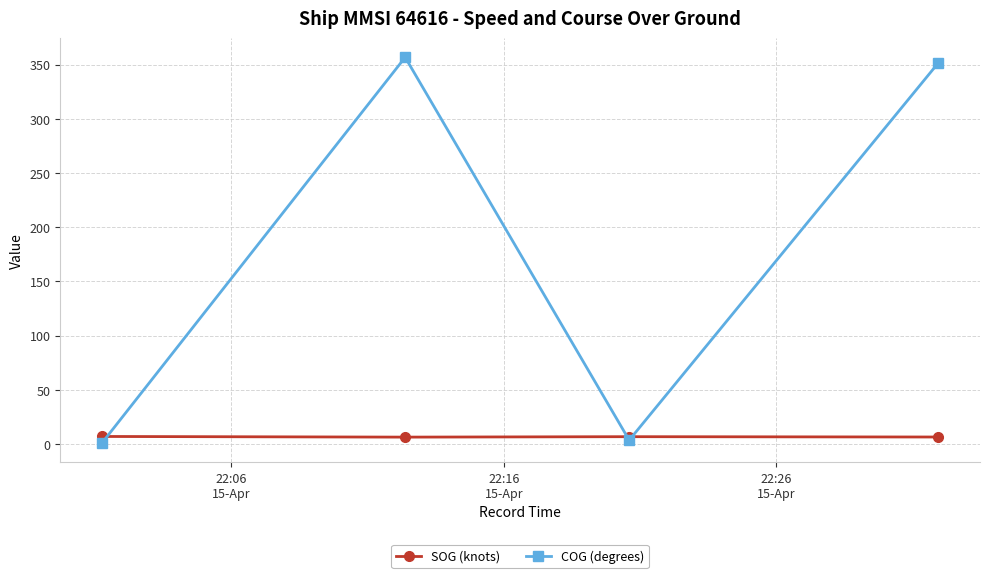

Which series ends up on top after the final intersection of COG (degrees) and SOG (knots)?

COG (degrees)